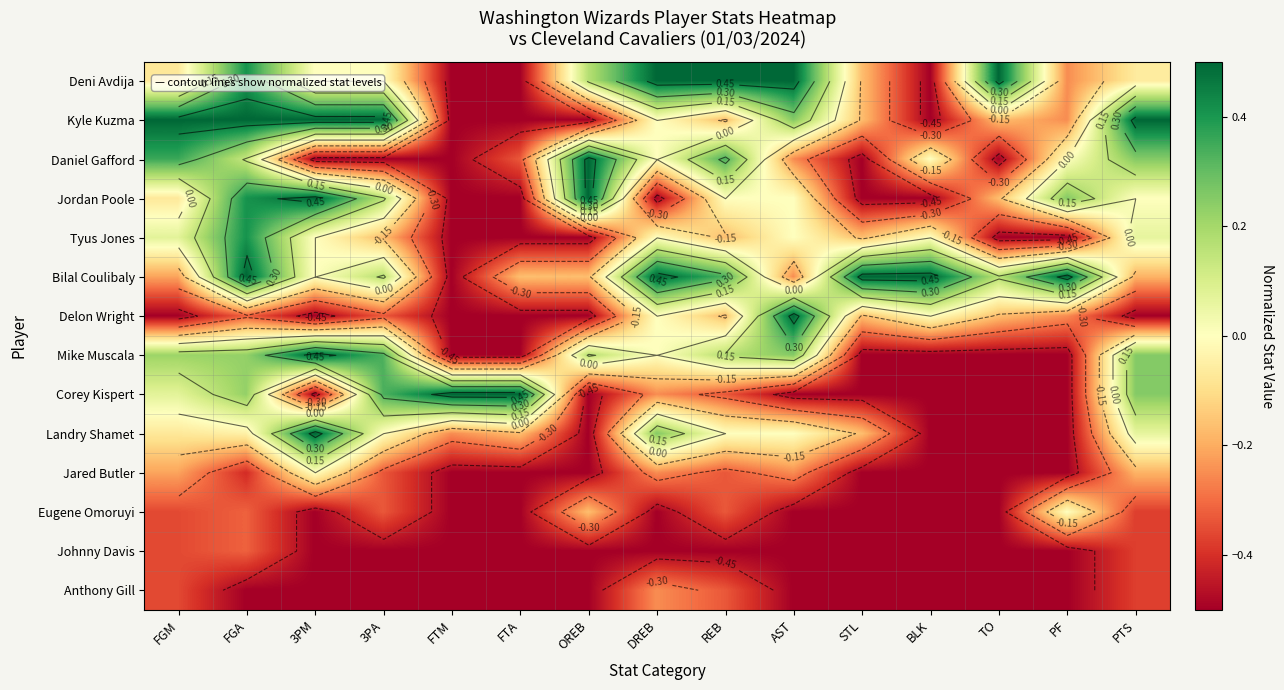

What is the difference between the maximum and second lowest values in the Deni Avdija series?

1.0